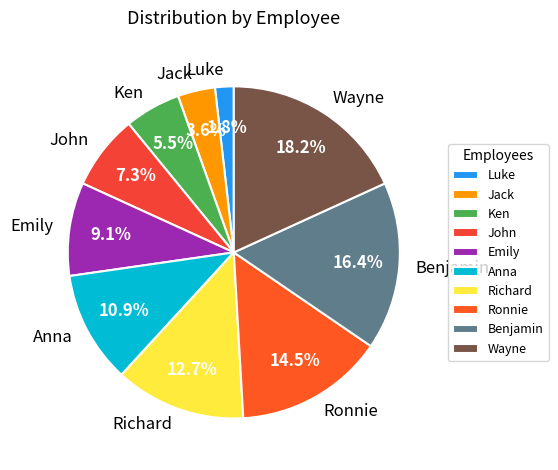

Rank the categories by value from highest to lowest.

Wayne, Benjamin, Ronnie, Richard, Anna, Emily, John, Ken, Jack, Luke